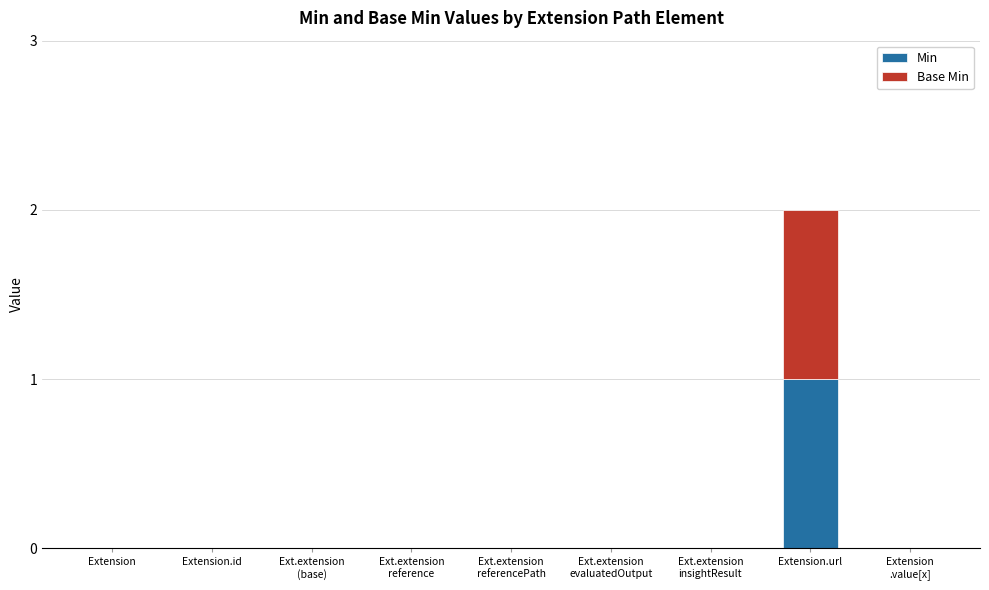

The value of Min at Extension.url is 1. True or false?

True